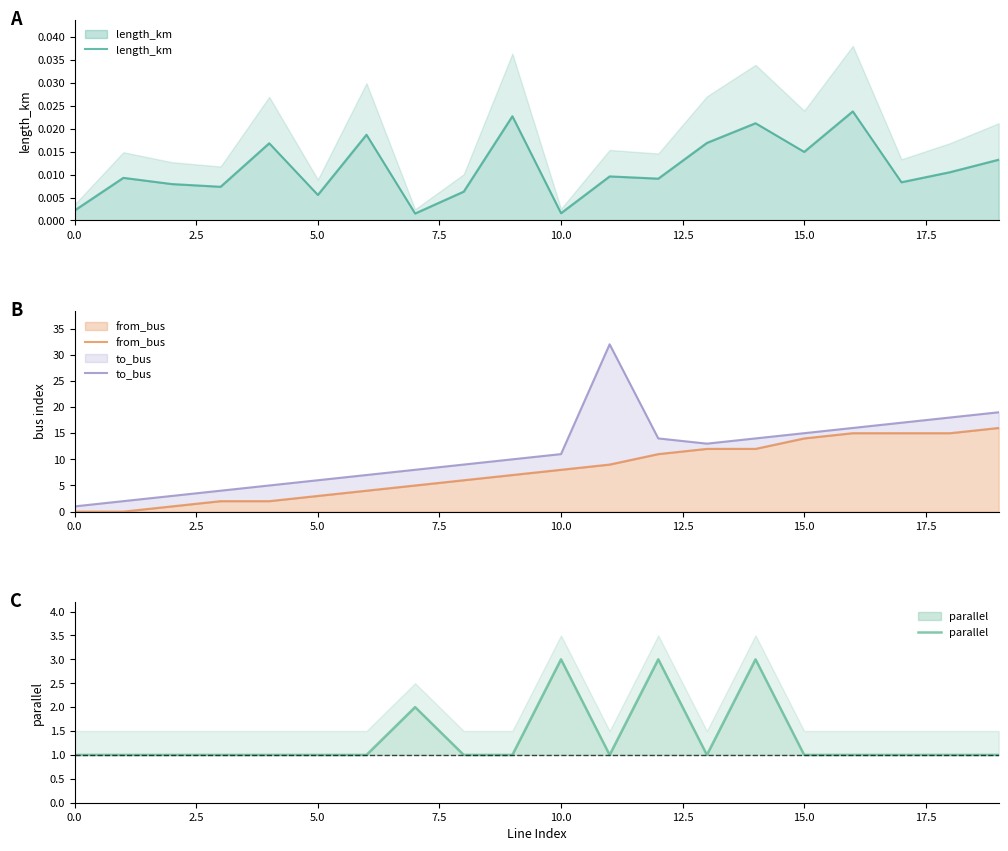

What is the greatest value displayed?

32.0